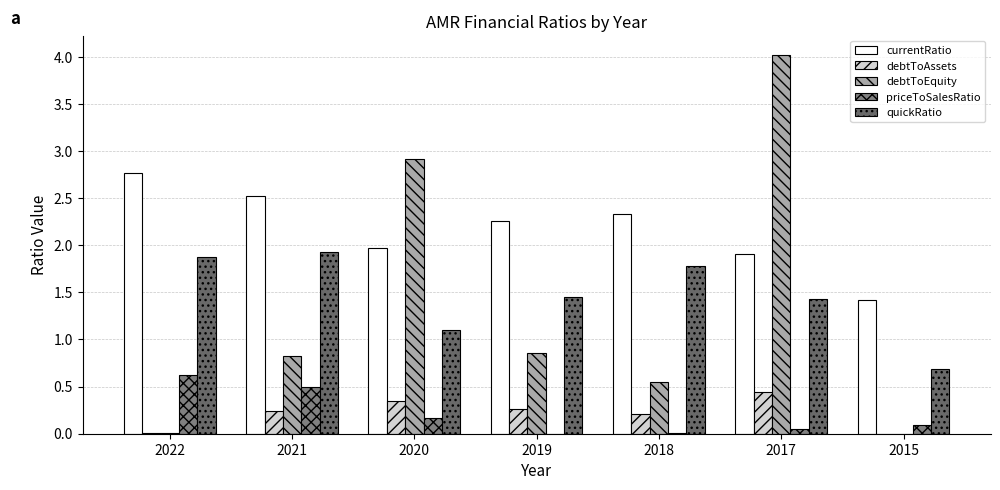

What is the total value across all series at 2017?

7.9